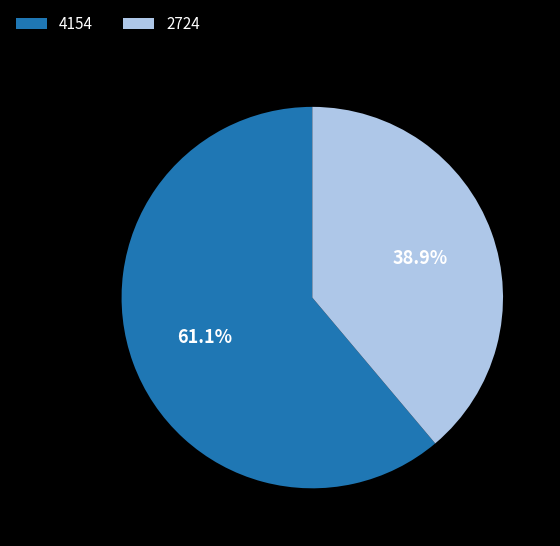

To the nearest percent, what is the difference between the largest and smallest slice percentages?

22%